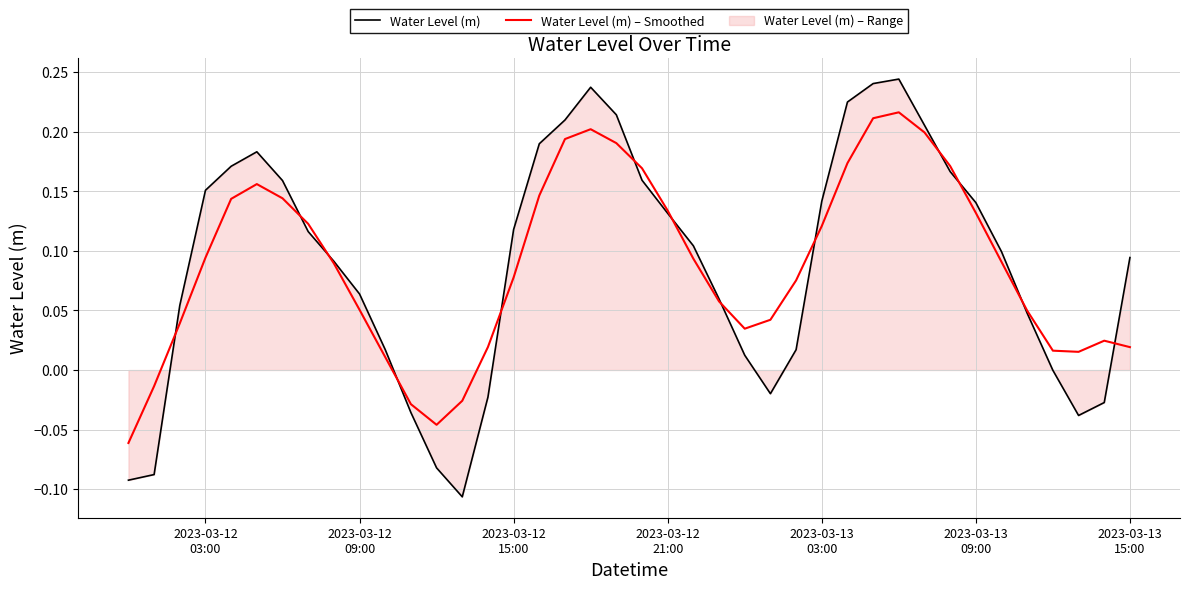

The value of Water Level (m) at 2023-03-12
03:00 is -0.1. True or false?

False